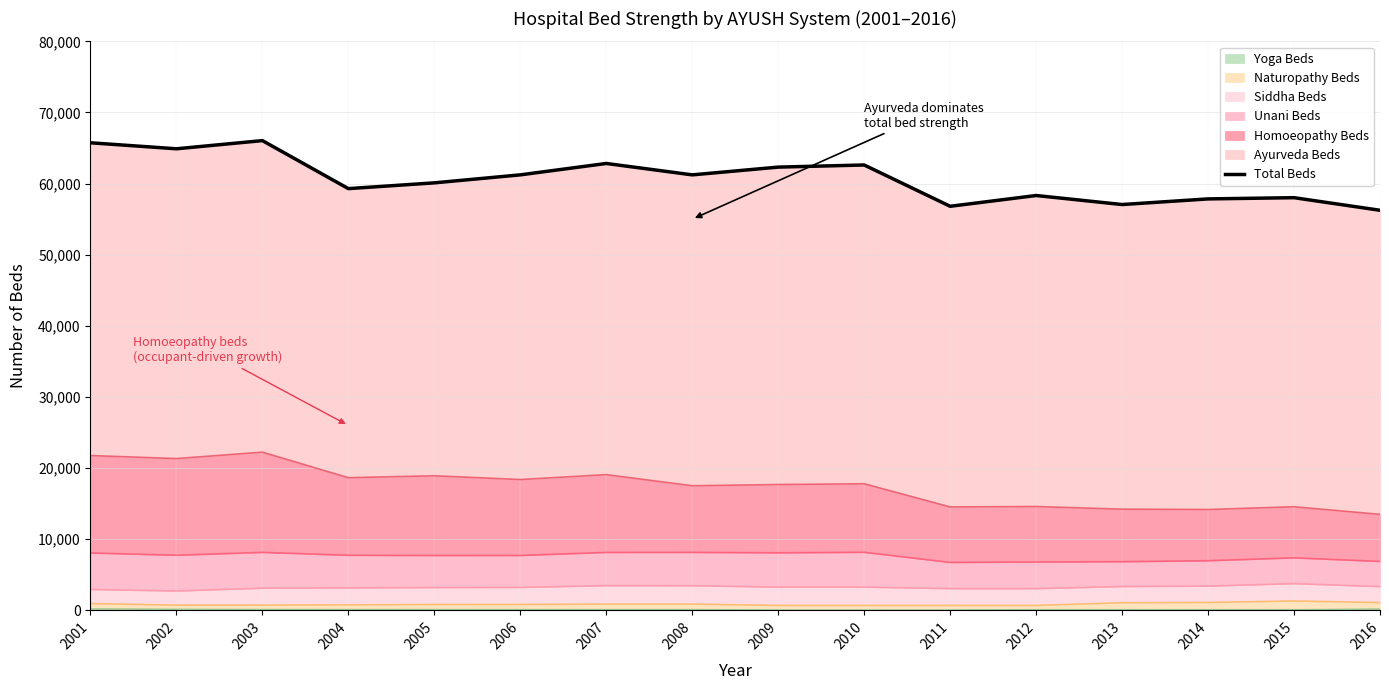

Rank the categories by value from lowest to highest.

2016, 2011, 2013, 2014, 2015, 2012, 2004, 2005, 2008, 2006, 2009, 2010, 2007, 2002, 2001, 2003